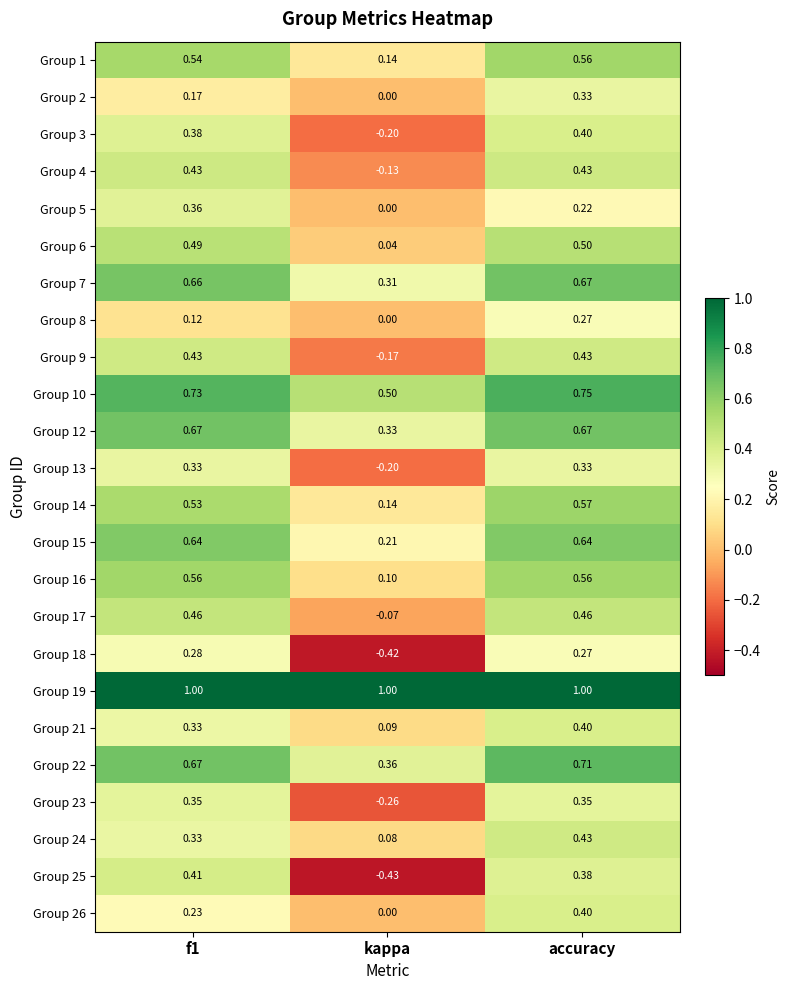

Is the value of Group 24 at kappa greater than the value of Group 22 at f1?

No